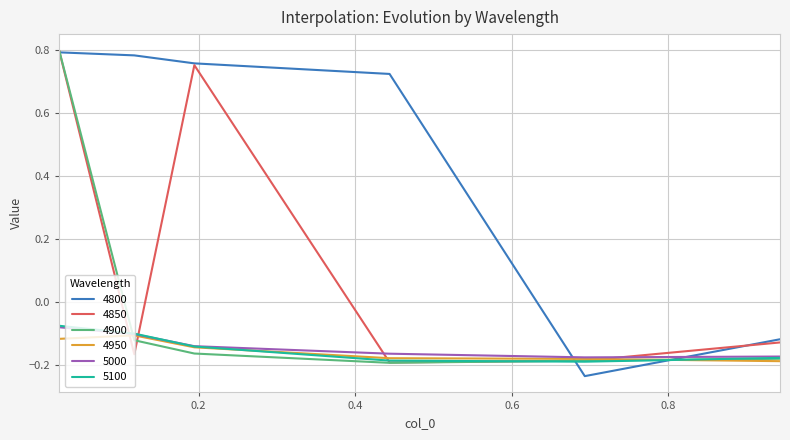

How many negative values does the 4900 series have?

5